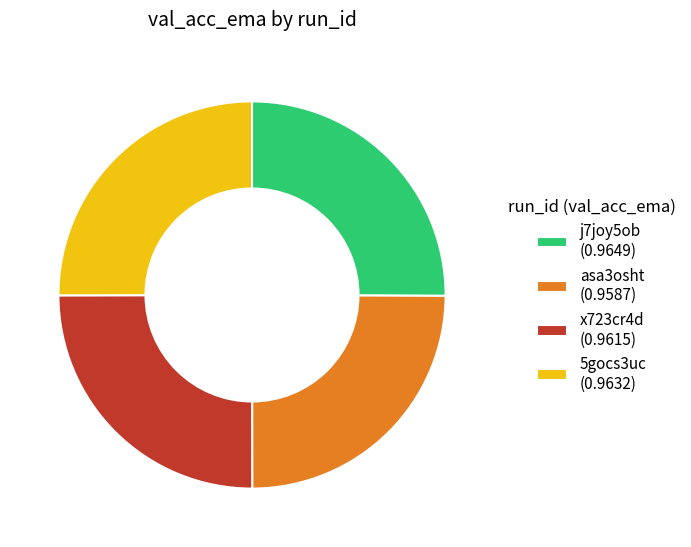

Is there a majority slice in this chart?

No